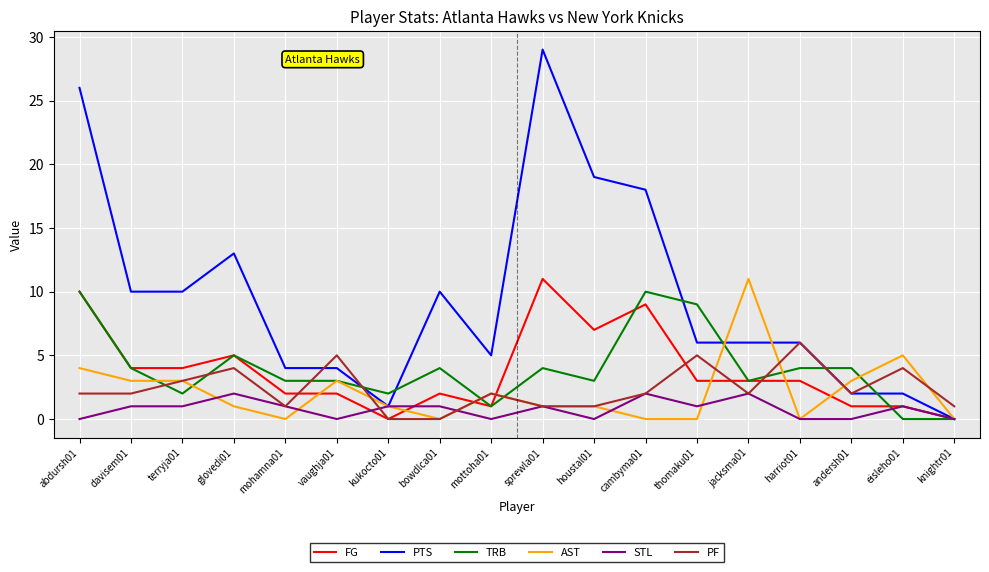

What is the difference between the maximum and minimum values in the PF series?

6